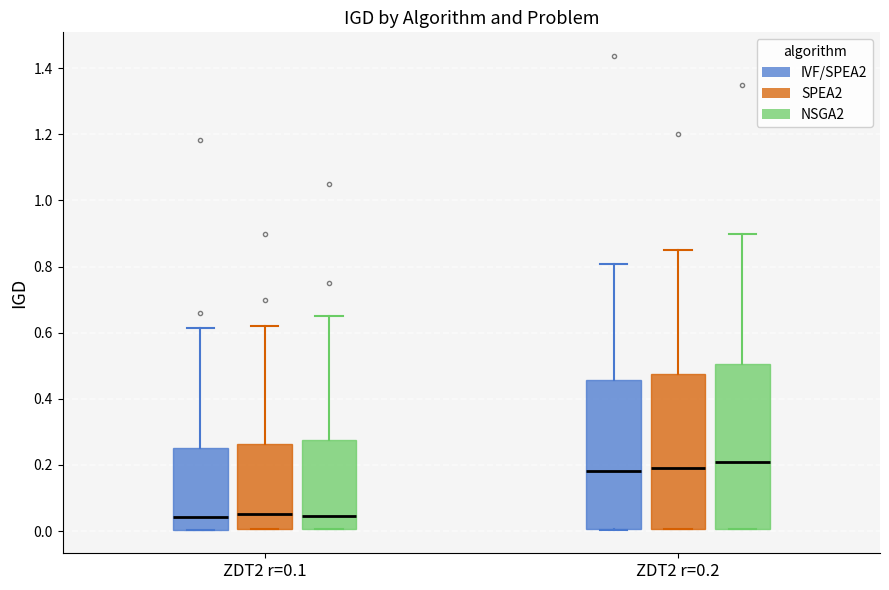

Comparing the boxes themselves (not the whiskers), which one is the tallest?

ZDT2 r=0.2 (NSGA2)